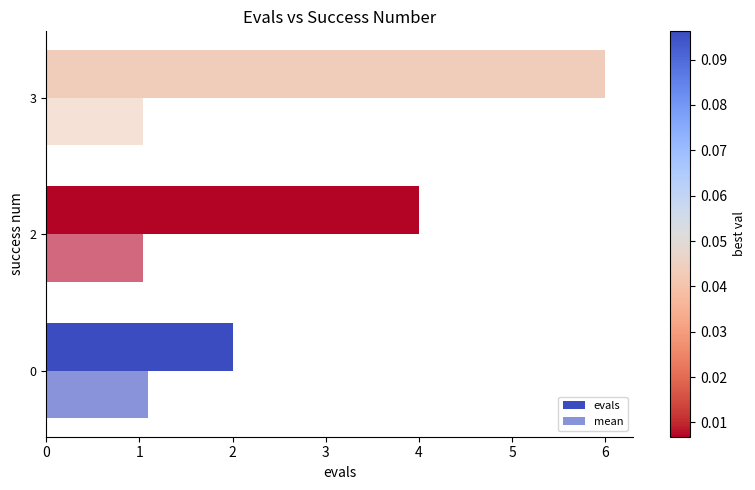

How many data points does each series have?

3